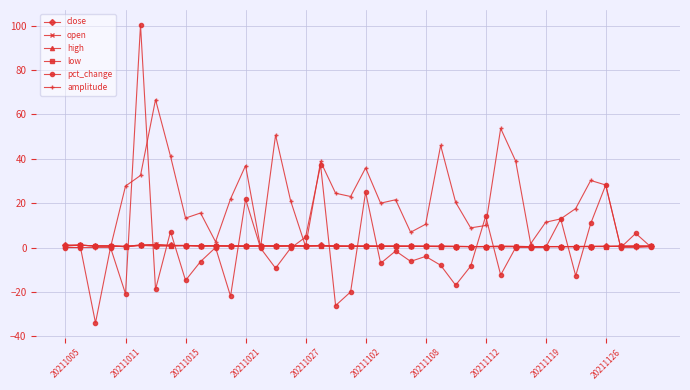

Which series has the largest range (max minus min)?

pct_change